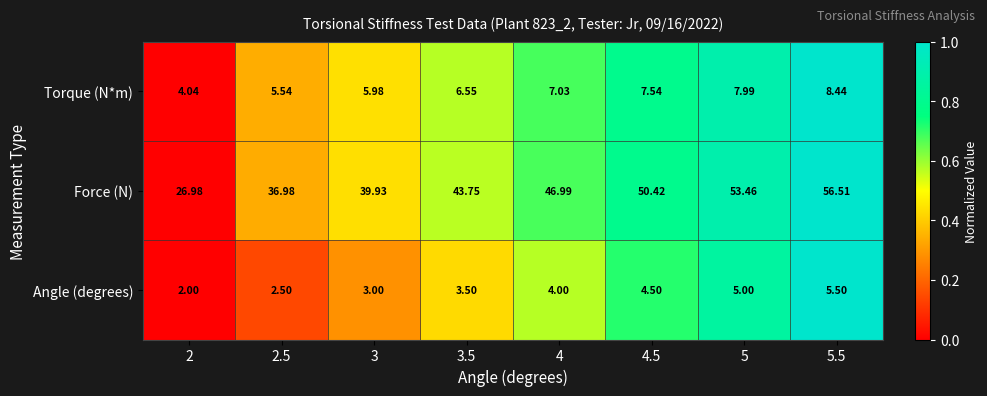

Which series has the largest total across all categories?

Force (N)